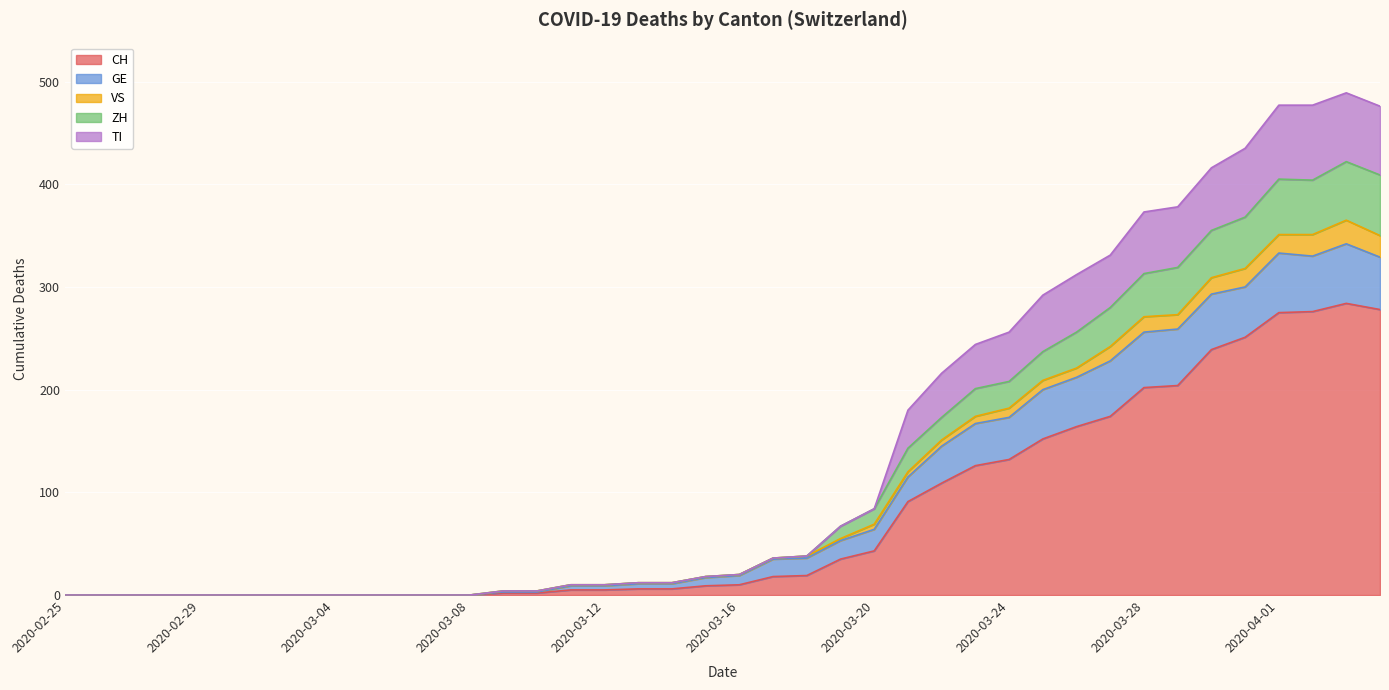

True or false: CH has a value of 153 at 2020-02-25.

False